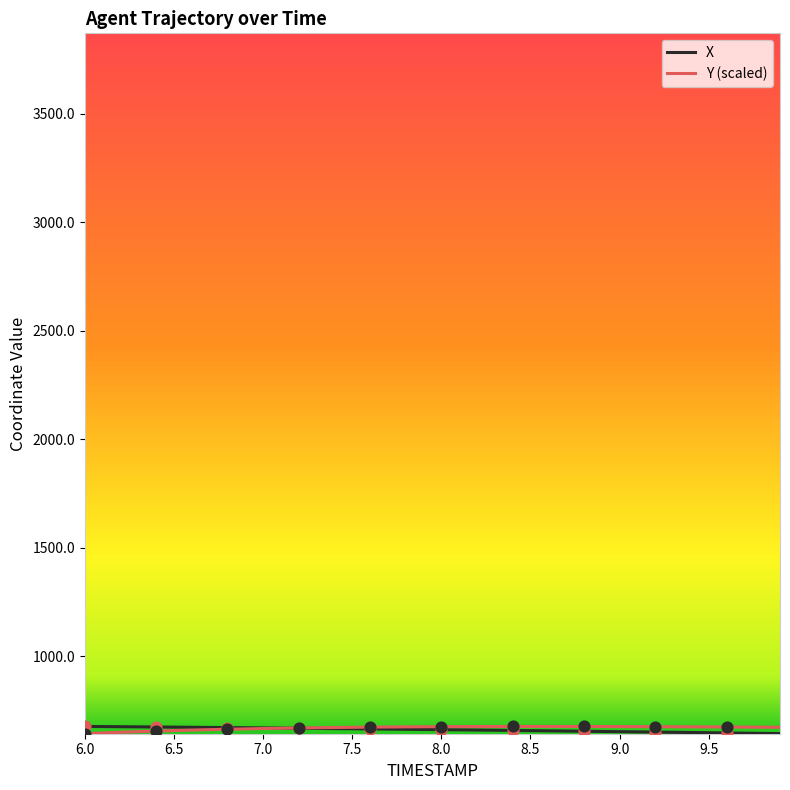

What is the lowest value of the X series?

643.8